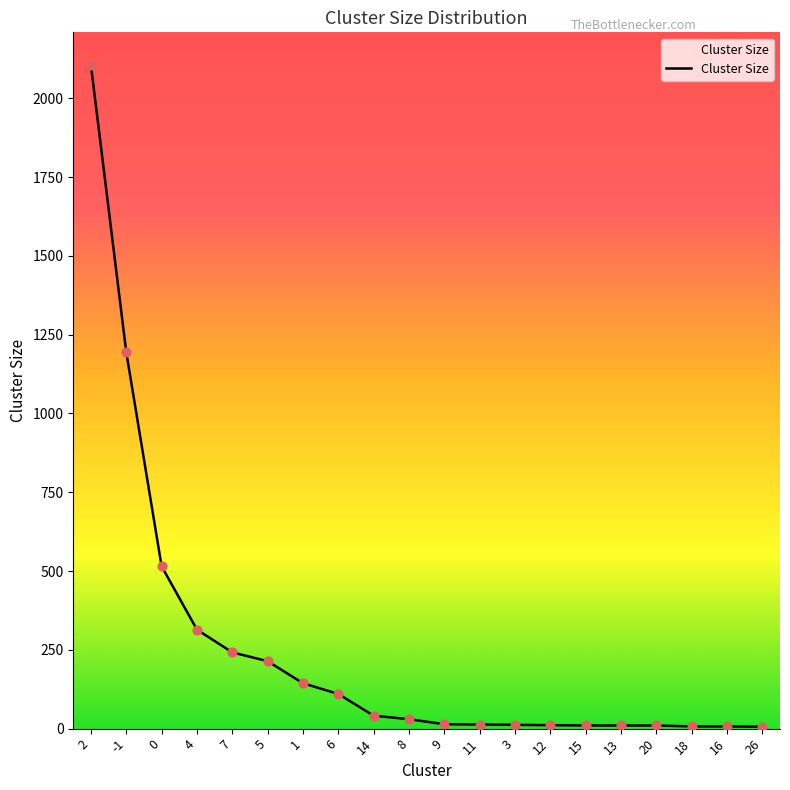

What is the ratio of the value at 12 to the value at 14?

0.3